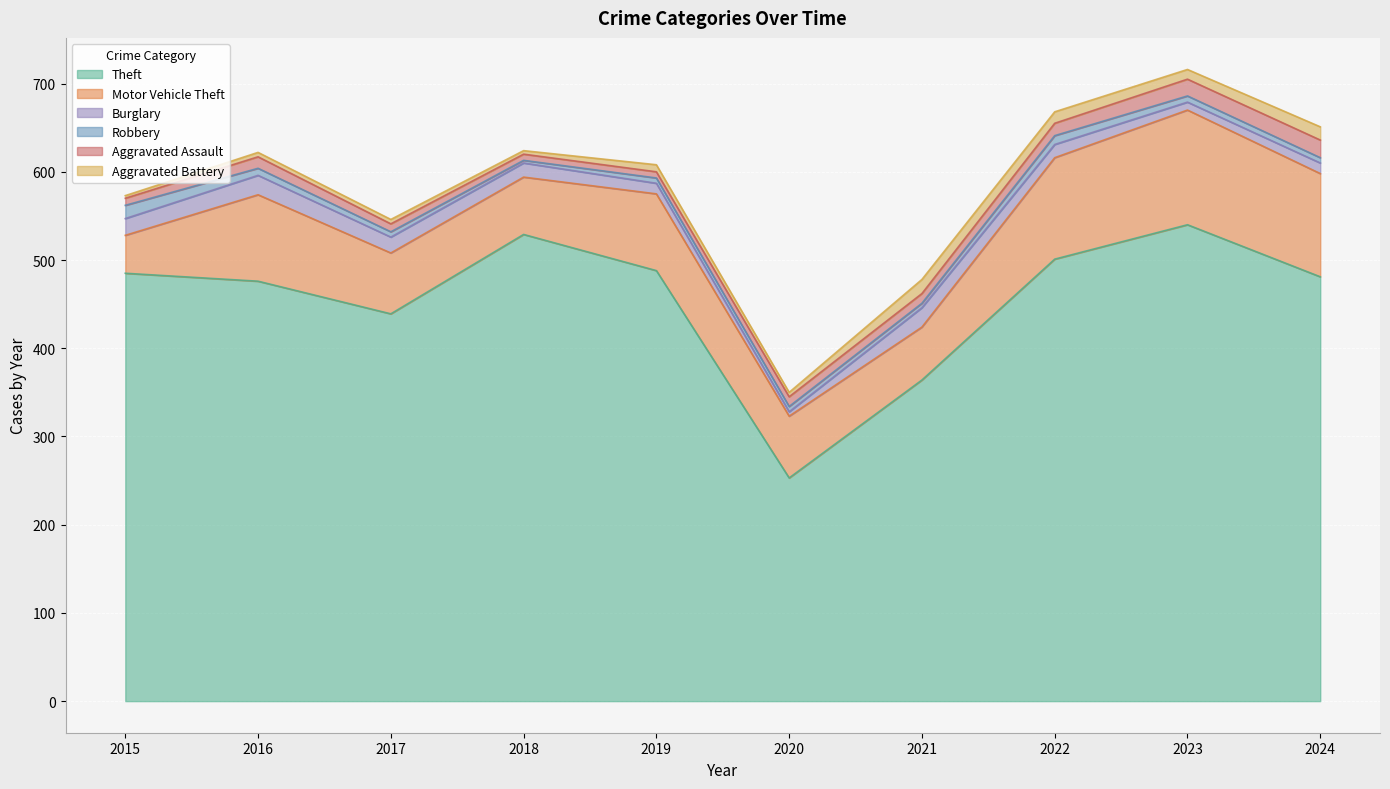

How many values in the Aggravated Battery series are below 8?

5